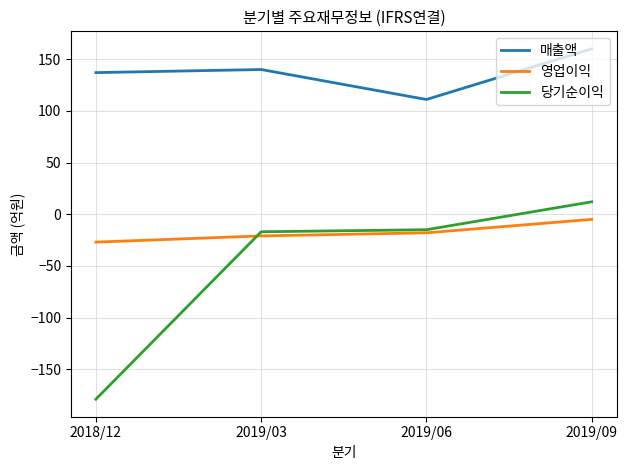

True or false: 매출액 and 당기순이익 cross at least once.

False